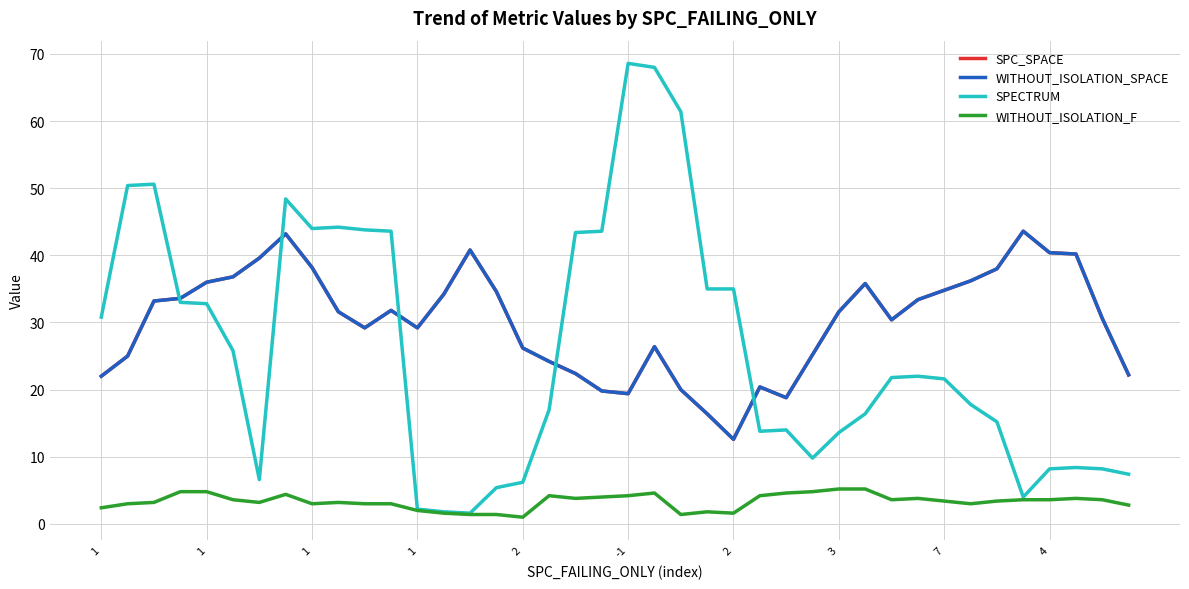

What is the average value of the SPC_SPACE series?

30.2